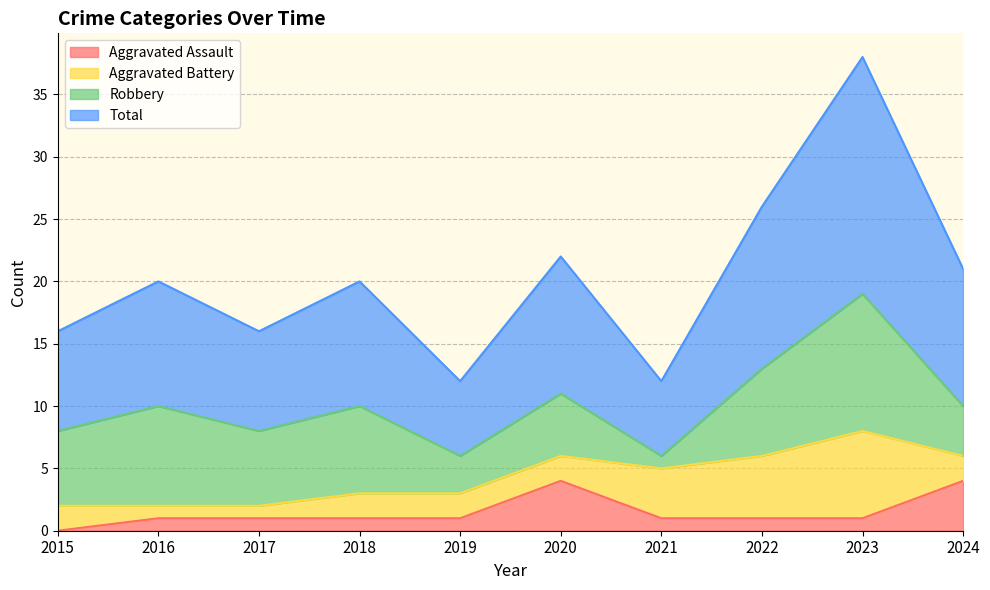

The value of Total at 2015 is 16. True or false?

True